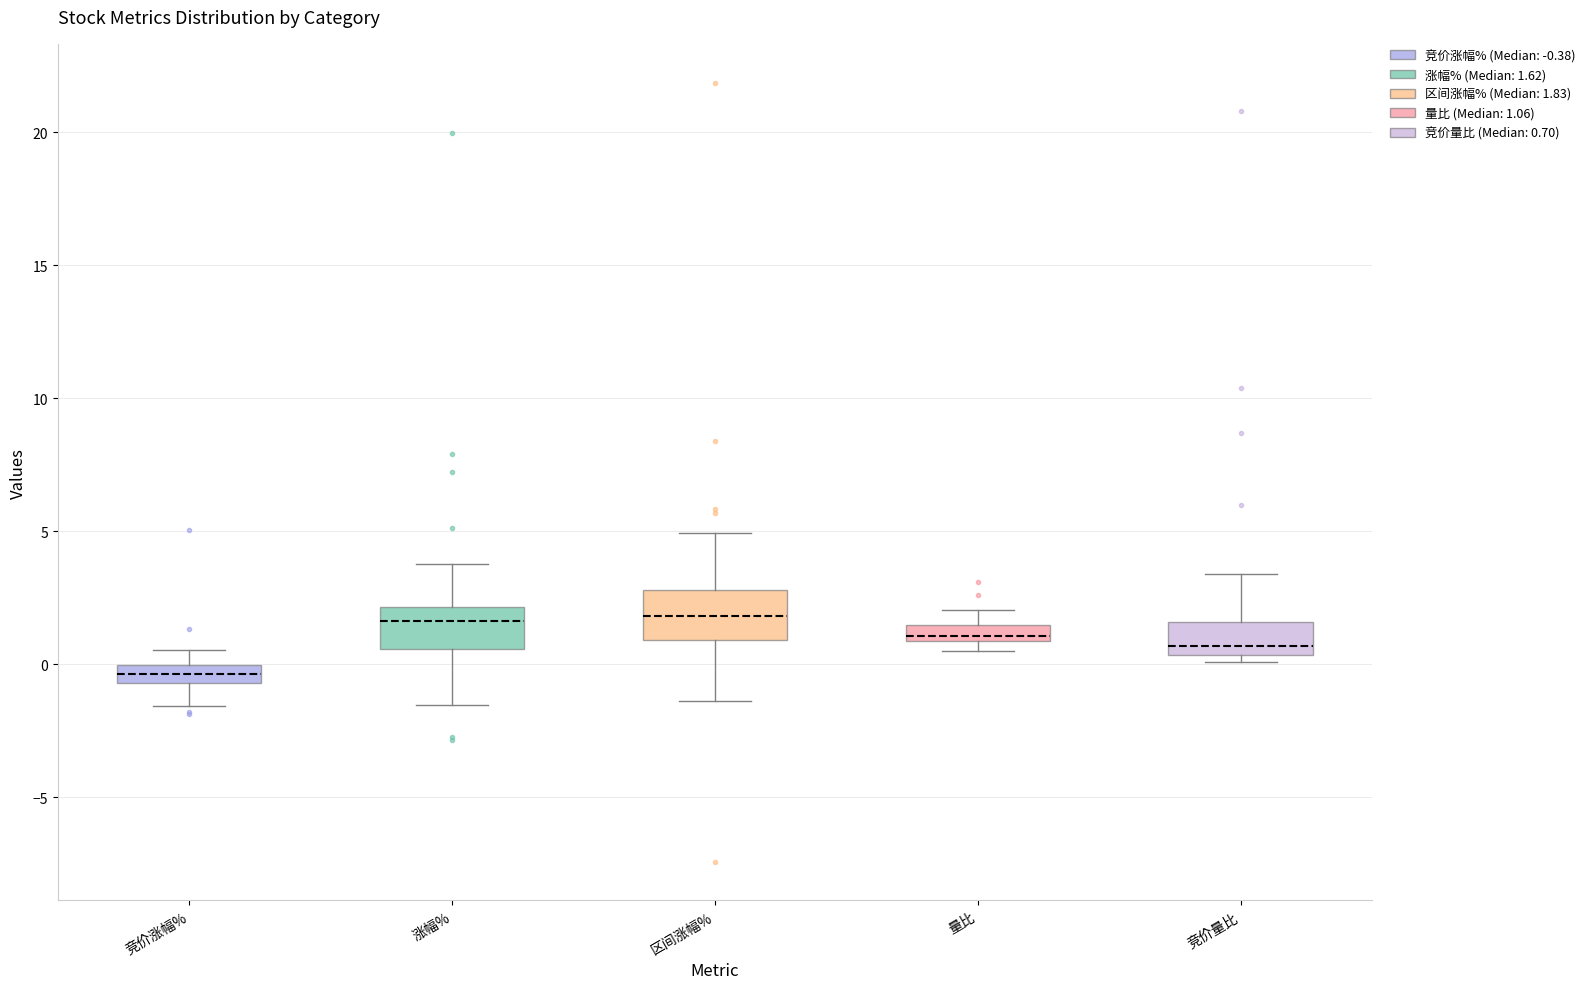

Where is the upper edge of the box for 竞价量比 on the y-axis? The values are not printed on the chart, so give them approximately, as read against the axis.

1.5